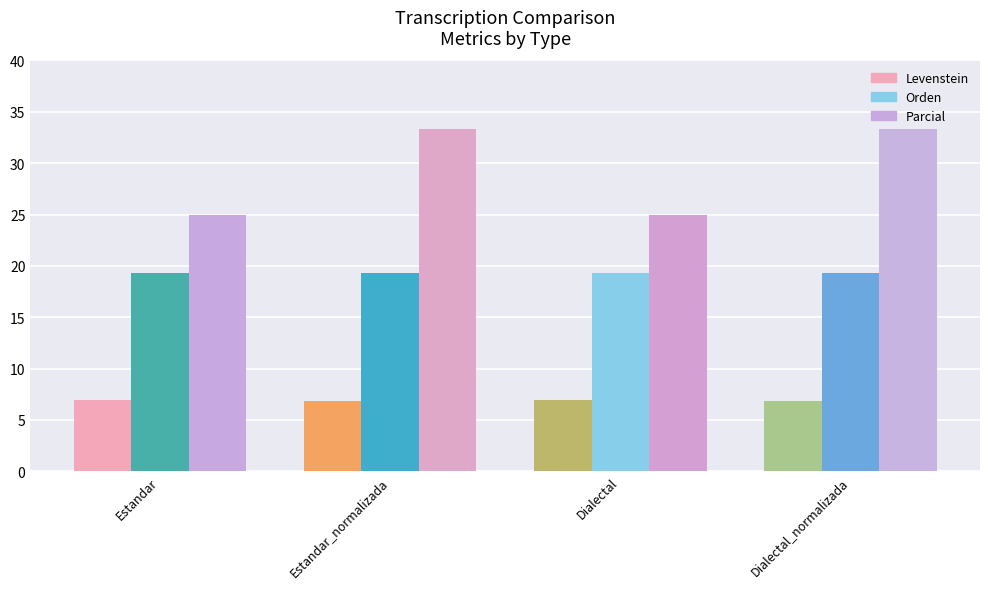

Is the value of Parcial at Dialectal_normalizada greater than the value of Orden at Dialectal_normalizada?

Yes